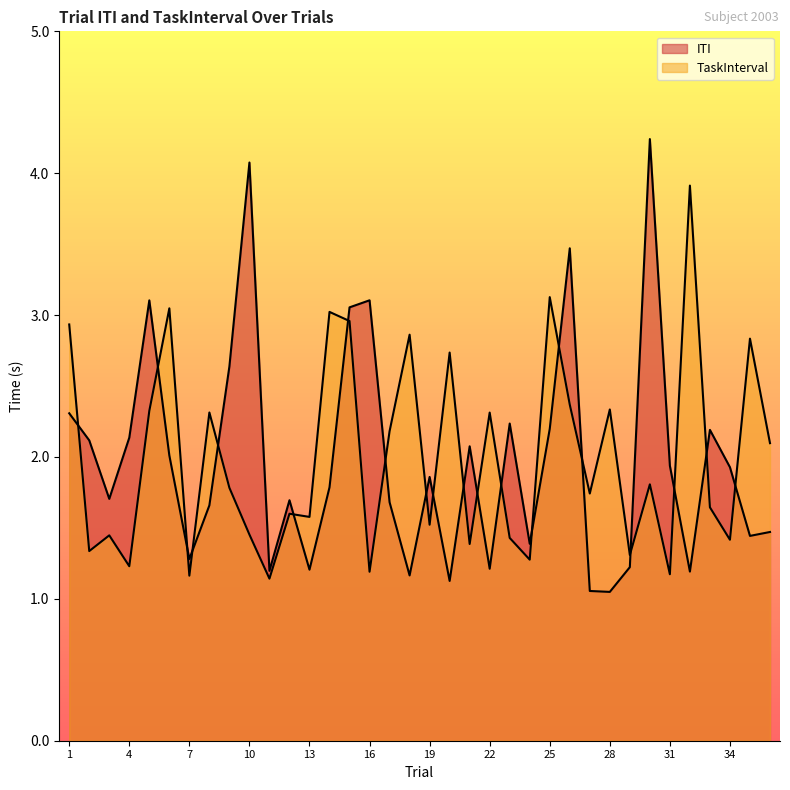

How many interior local peaks does the TaskInterval series have?

13